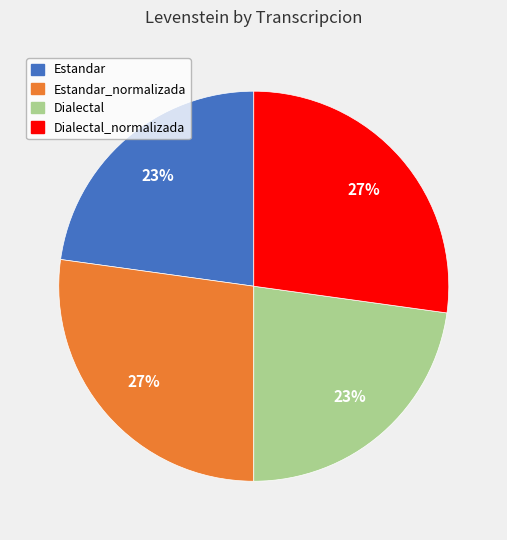

Is there any slice that represents more than half of the pie?

No